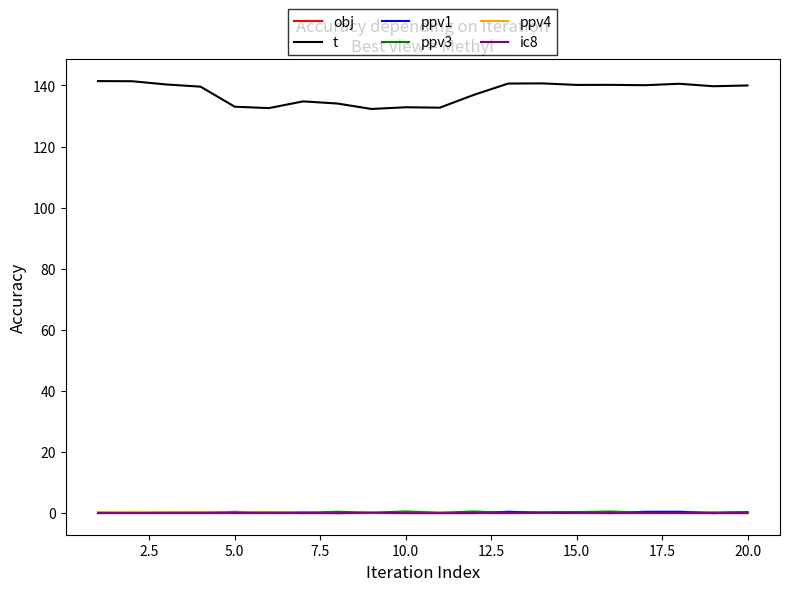

At how many categories does at least one series exceed 130?

20